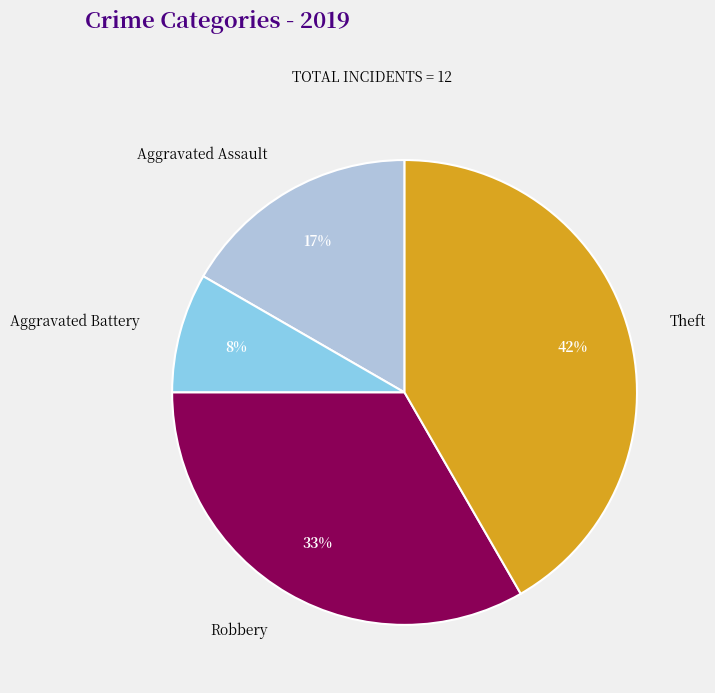

To the nearest percent, what is the combined percentage of Aggravated Battery and Aggravated Assault?

25%